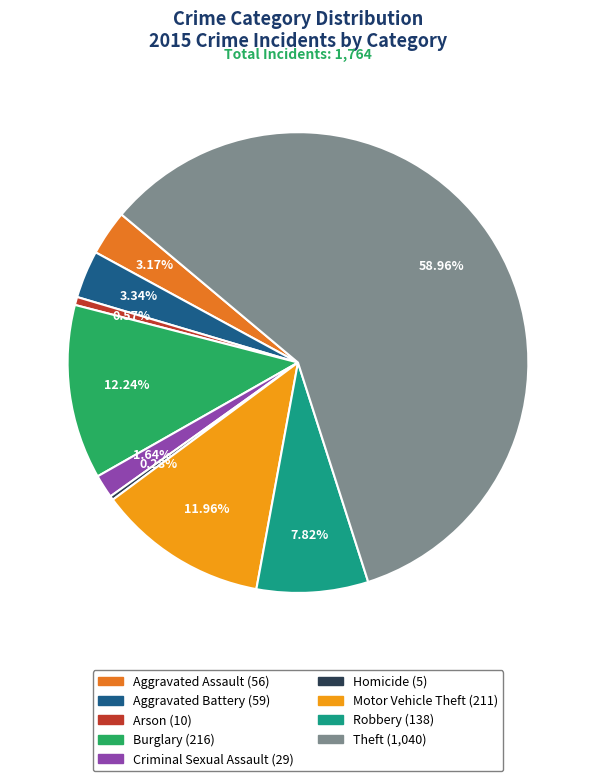

Combined, what portion of the pie is Motor Vehicle Theft and Robbery?

19.8%